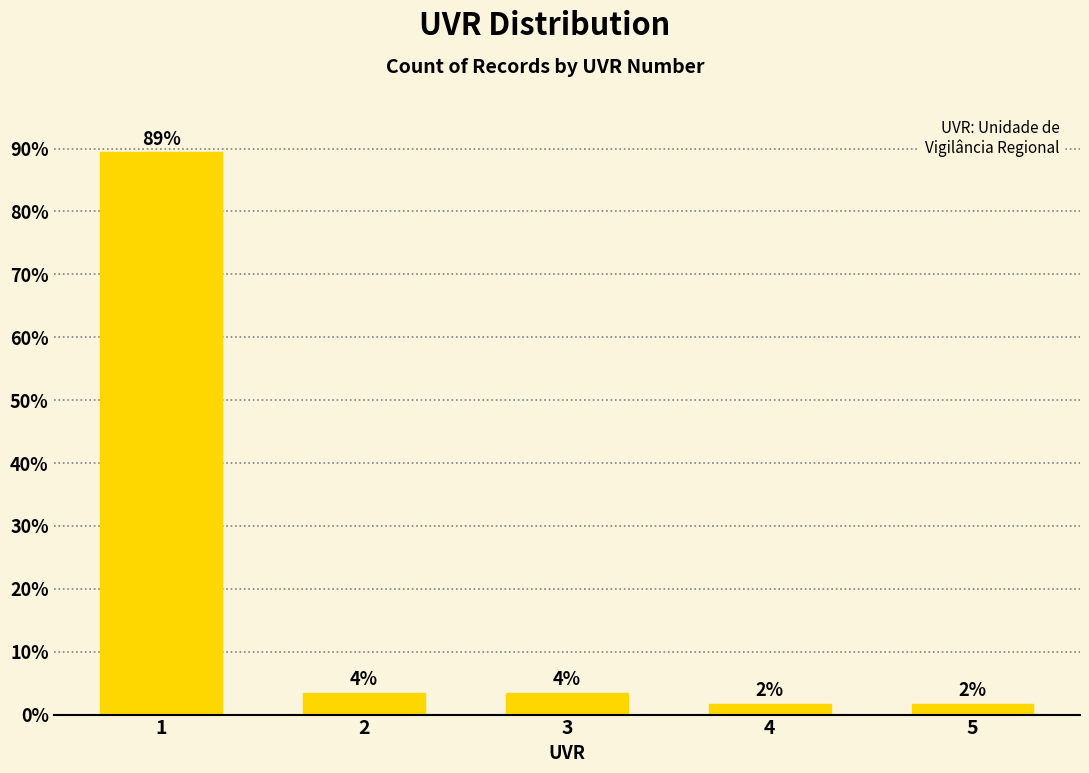

Does the chart contain any negative values?

No